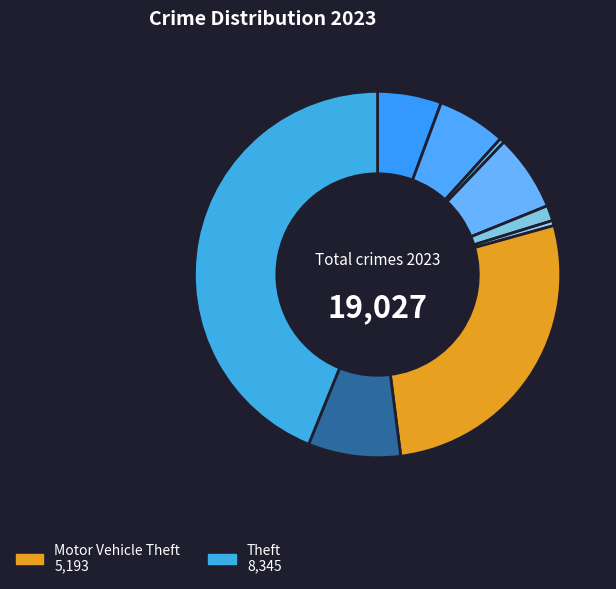

How many slices are in this pie chart?

9